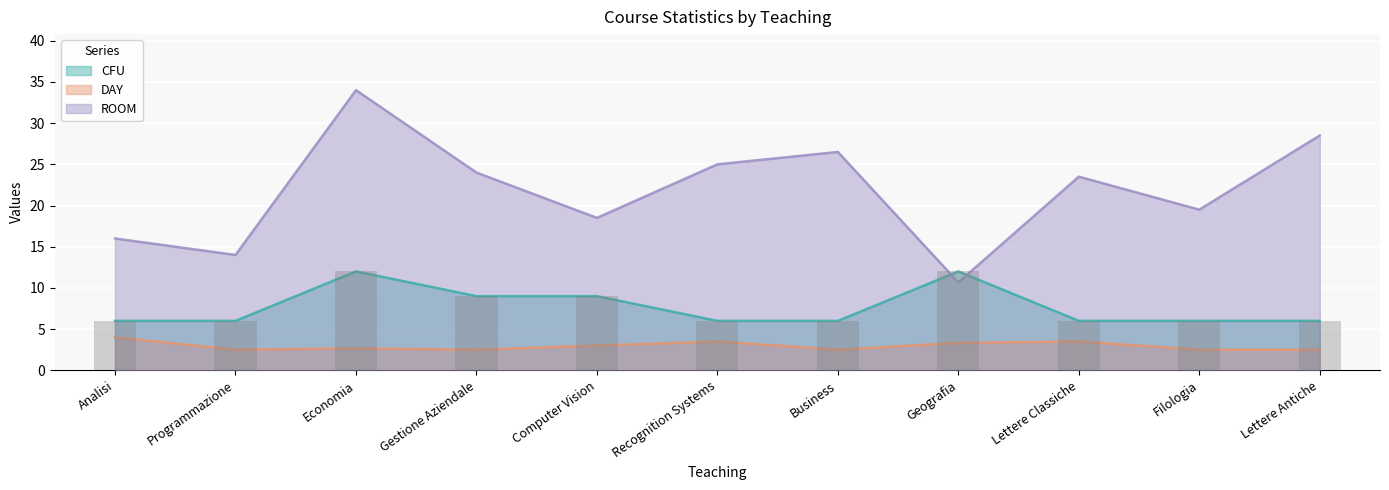

The chart shows a value of 8 at Lettere Antiche. True or false?

False